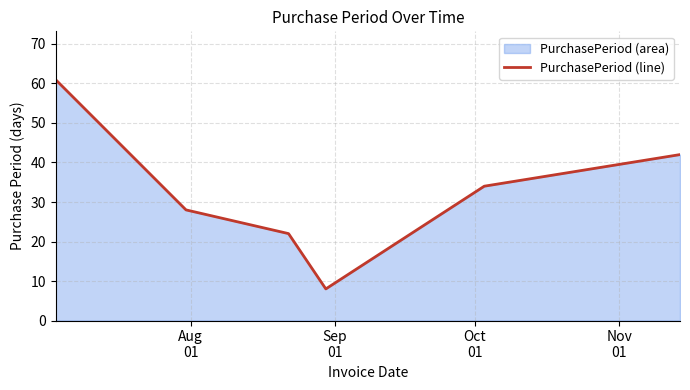

Count the number of data series in this chart.

1